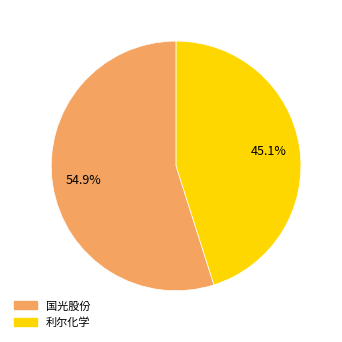

What is the total percentage of 利尔化学 and 国光股份?

100.0%